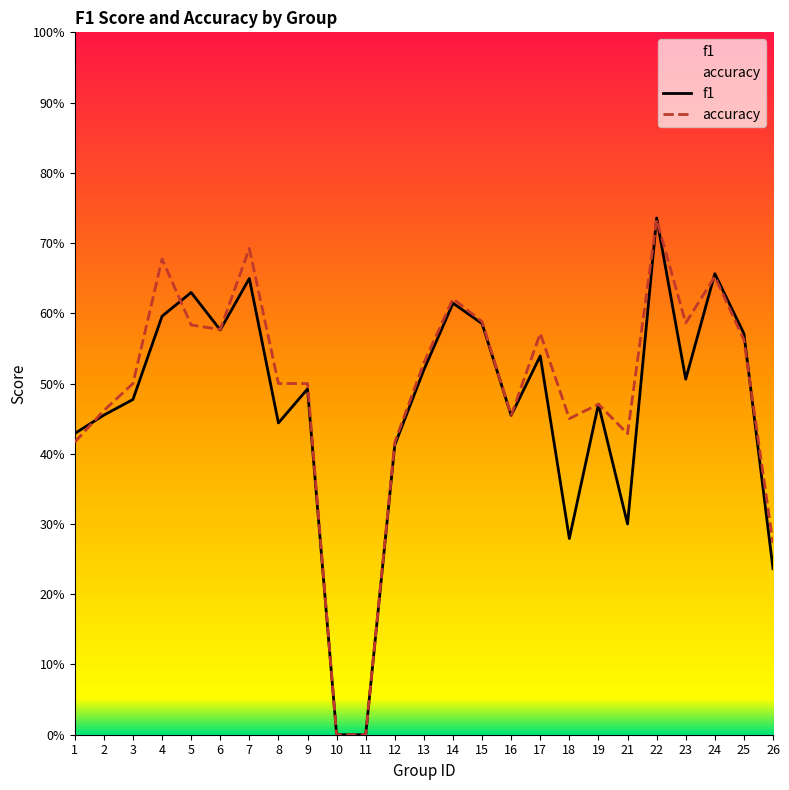

Where is the first local minimum for accuracy?

6